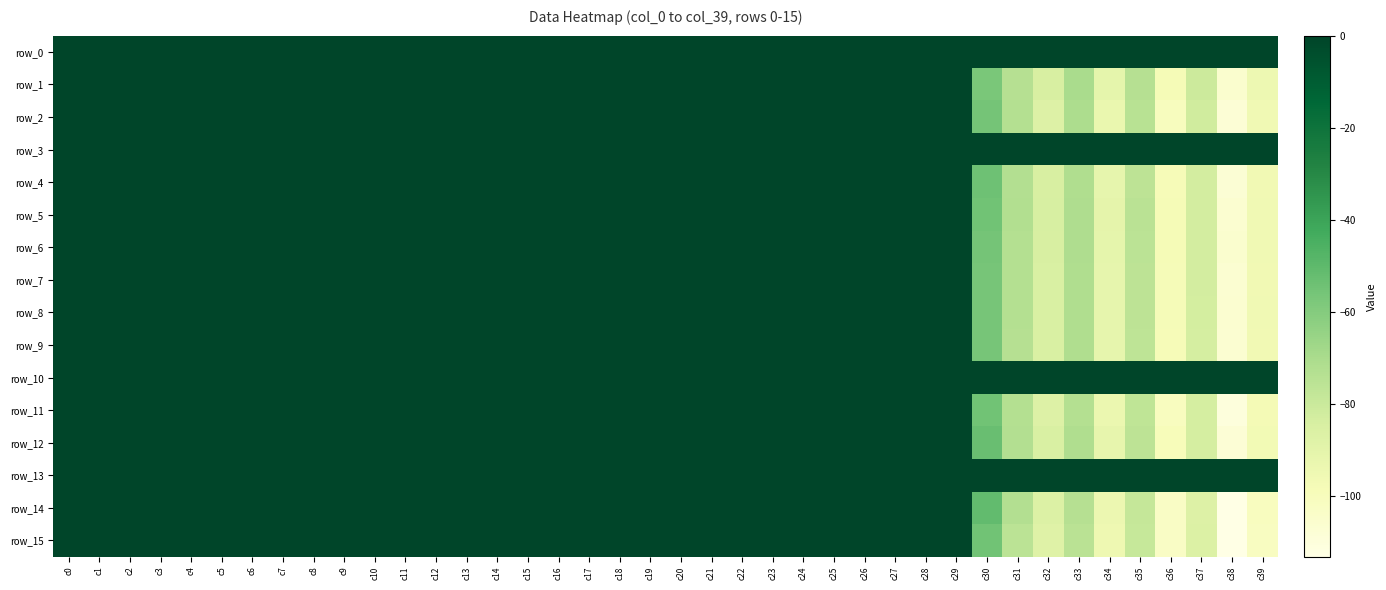

What is the highest value of the row_11 series?

0.1